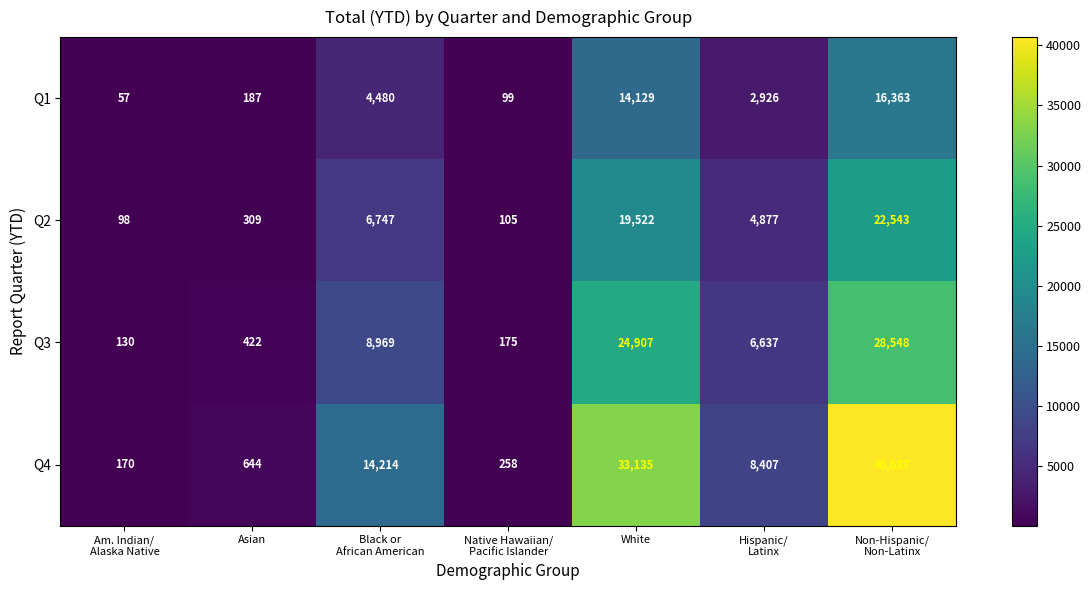

Which series has the largest range (max minus min)?

Q4